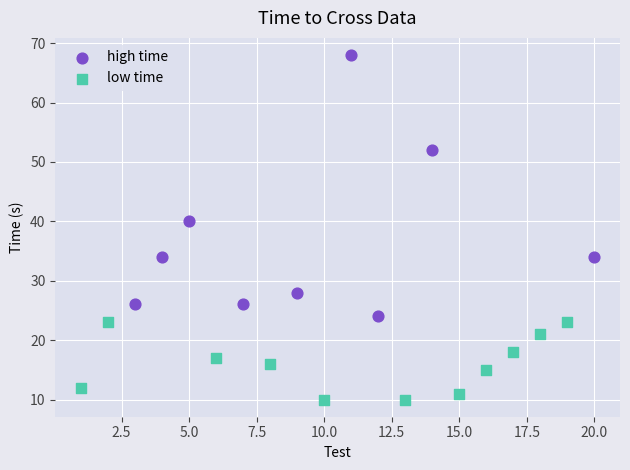

Which series contains the highest Y value?

high time